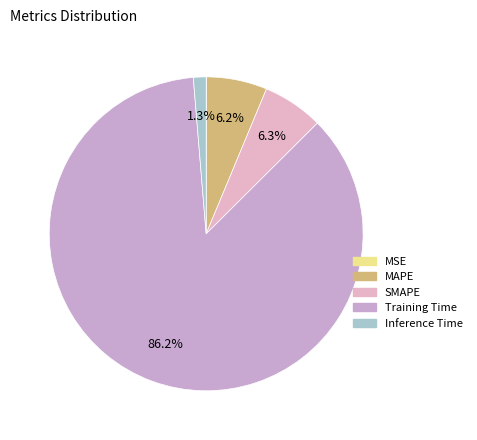

True or false: SMAPE accounts for 1% of the total.

False